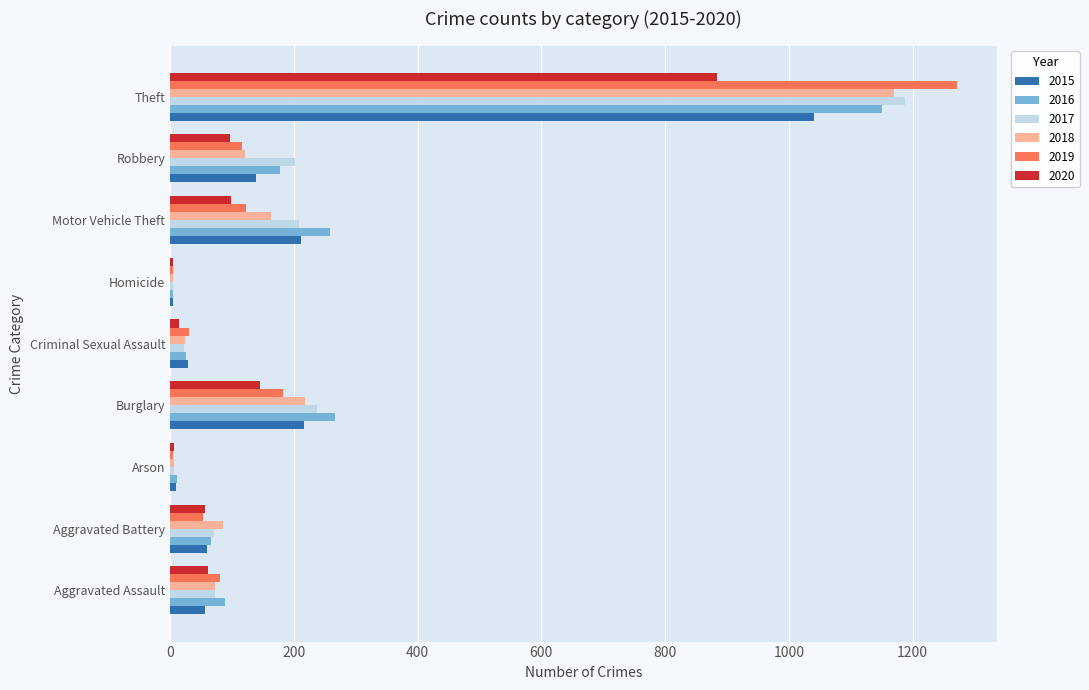

Which series has the widest spread of values?

2019